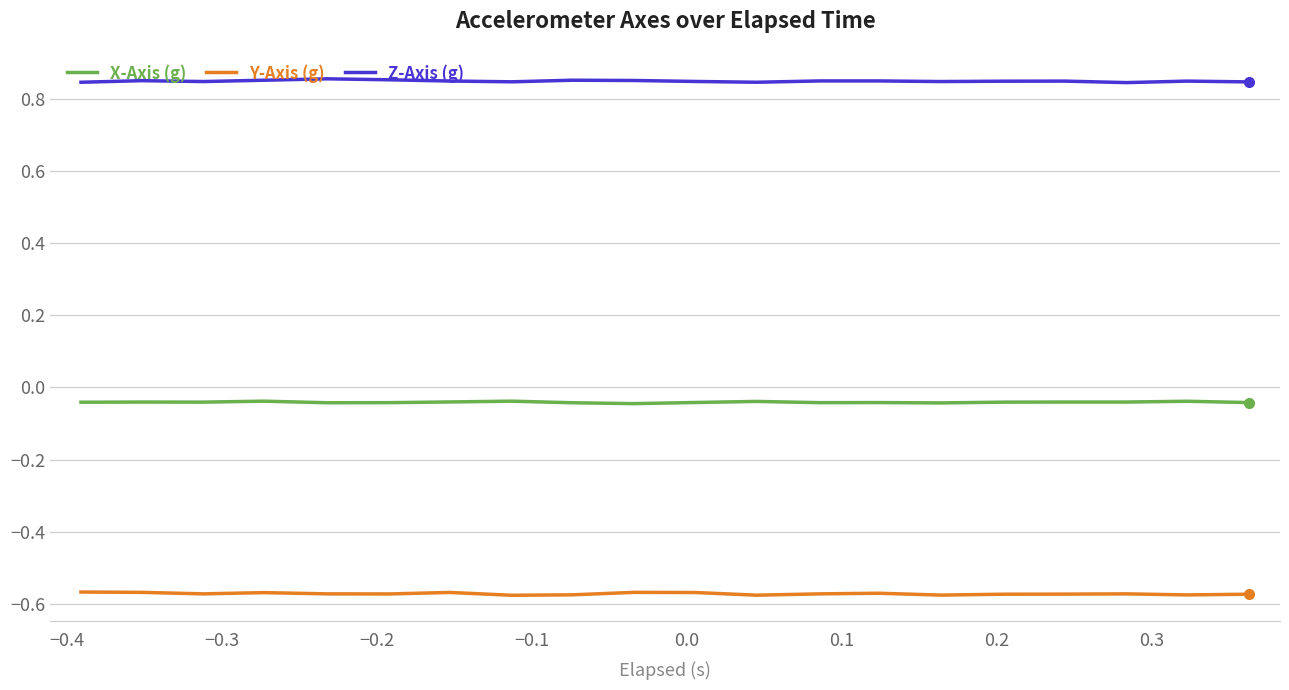

Which series has the largest total across all categories?

Z-Axis (g)